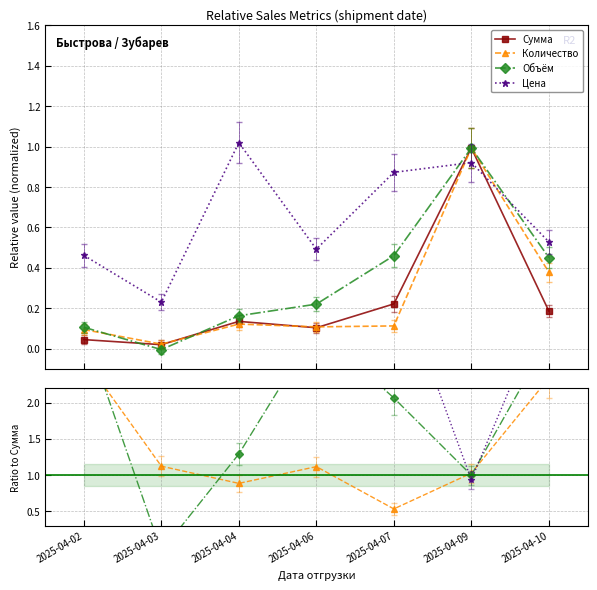

True or false: Количество has more than 1 interior local peaks.

True